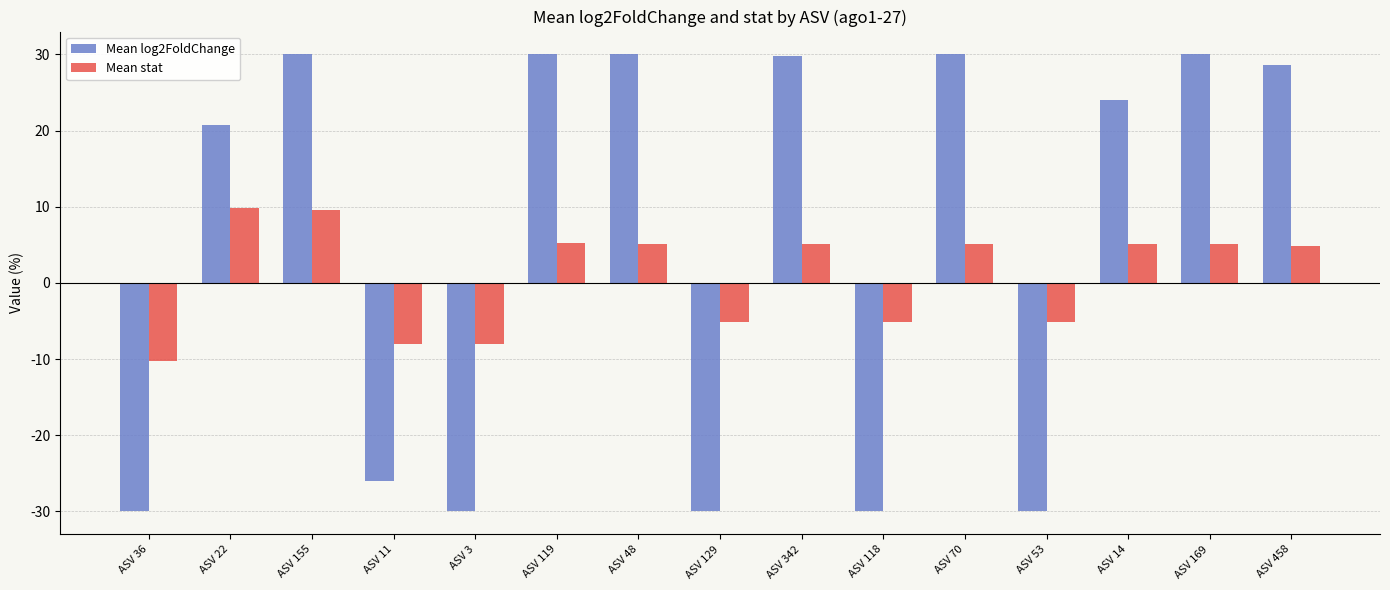

The value of Mean stat at ASV 119 is 5.3. True or false?

True